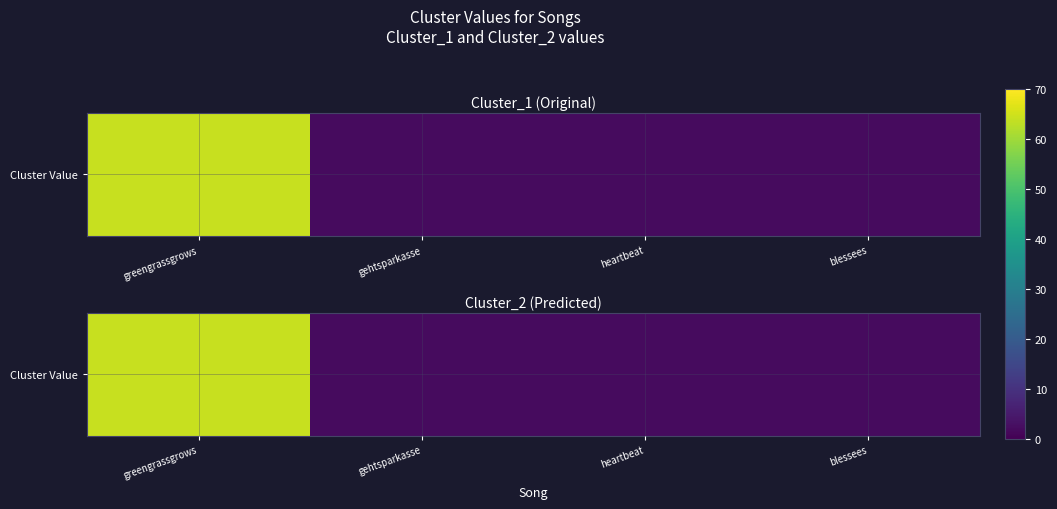

What is the difference between the maximum and minimum values?

62